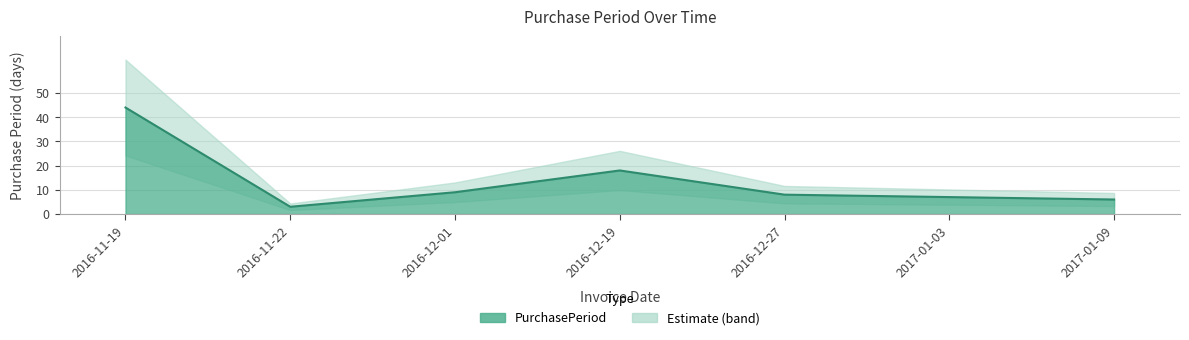

How many interior local peaks (higher than both neighbors) does the data have?

1